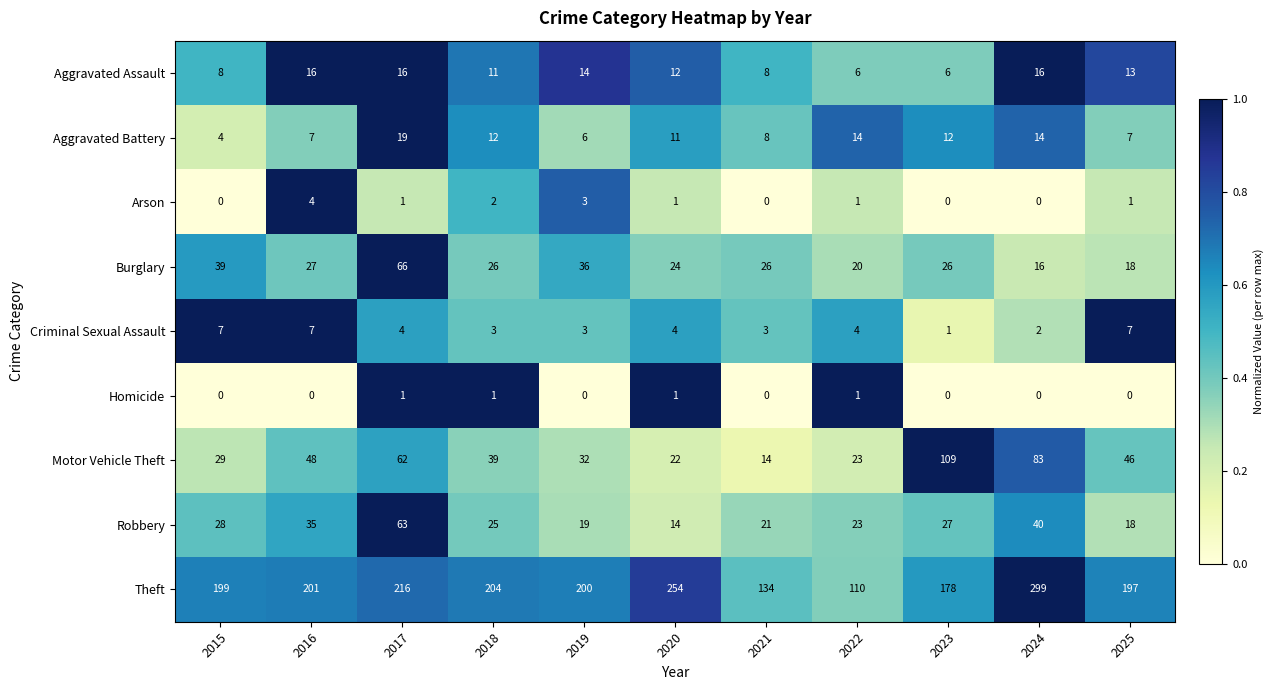

At which category is the sum across all series the highest?

2024